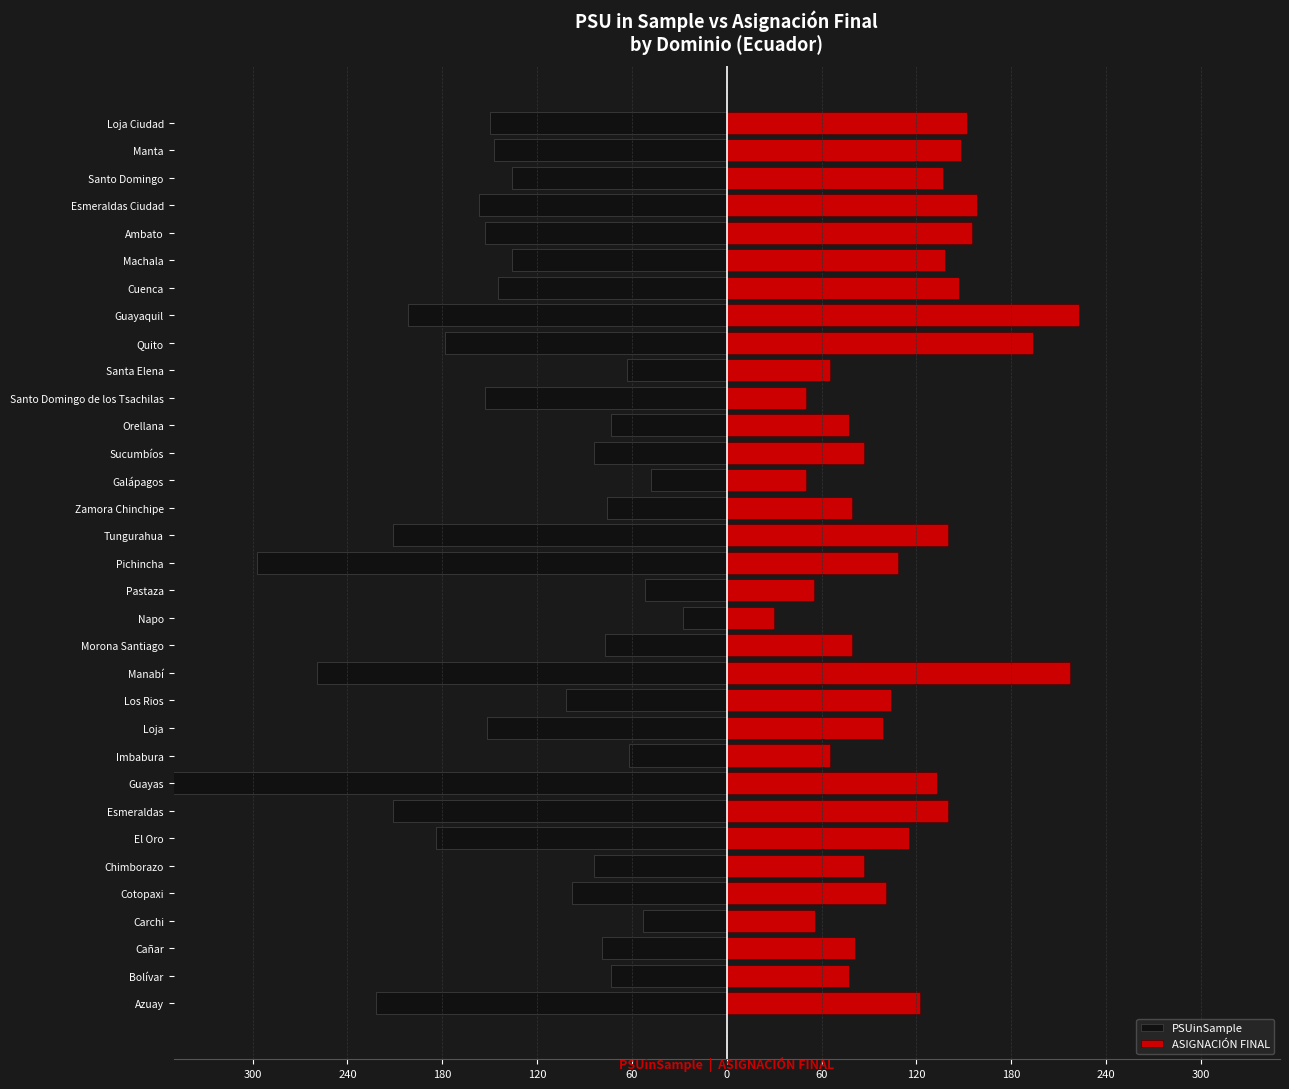

What are all the series names shown in the legend?

PSUinSample, ASIGNACIÓN FINAL